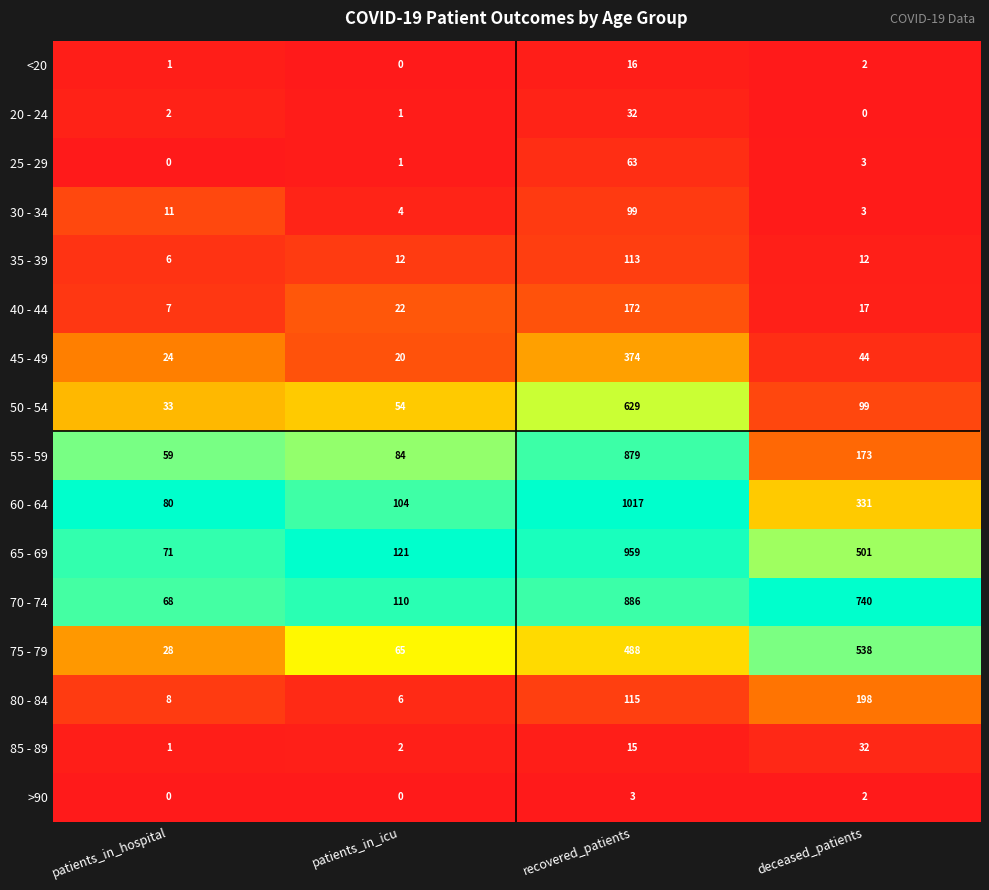

Which series has the largest total across all categories?

70 - 74